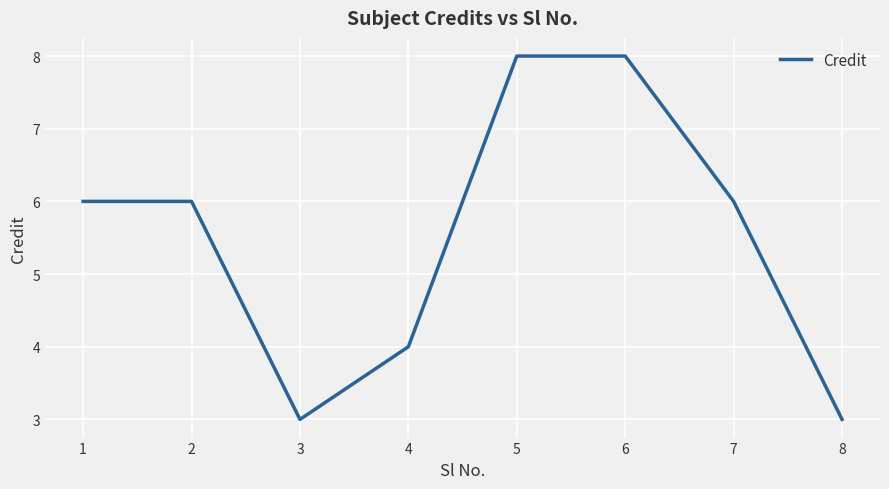

What value does the data have at 1?

6